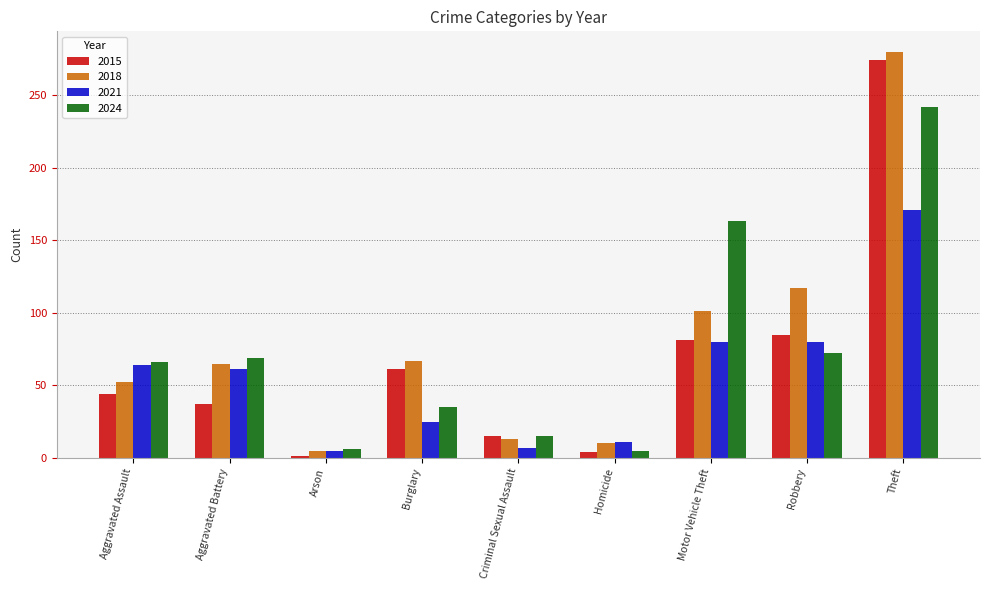

What is the total value across all series at Aggravated Battery?

232